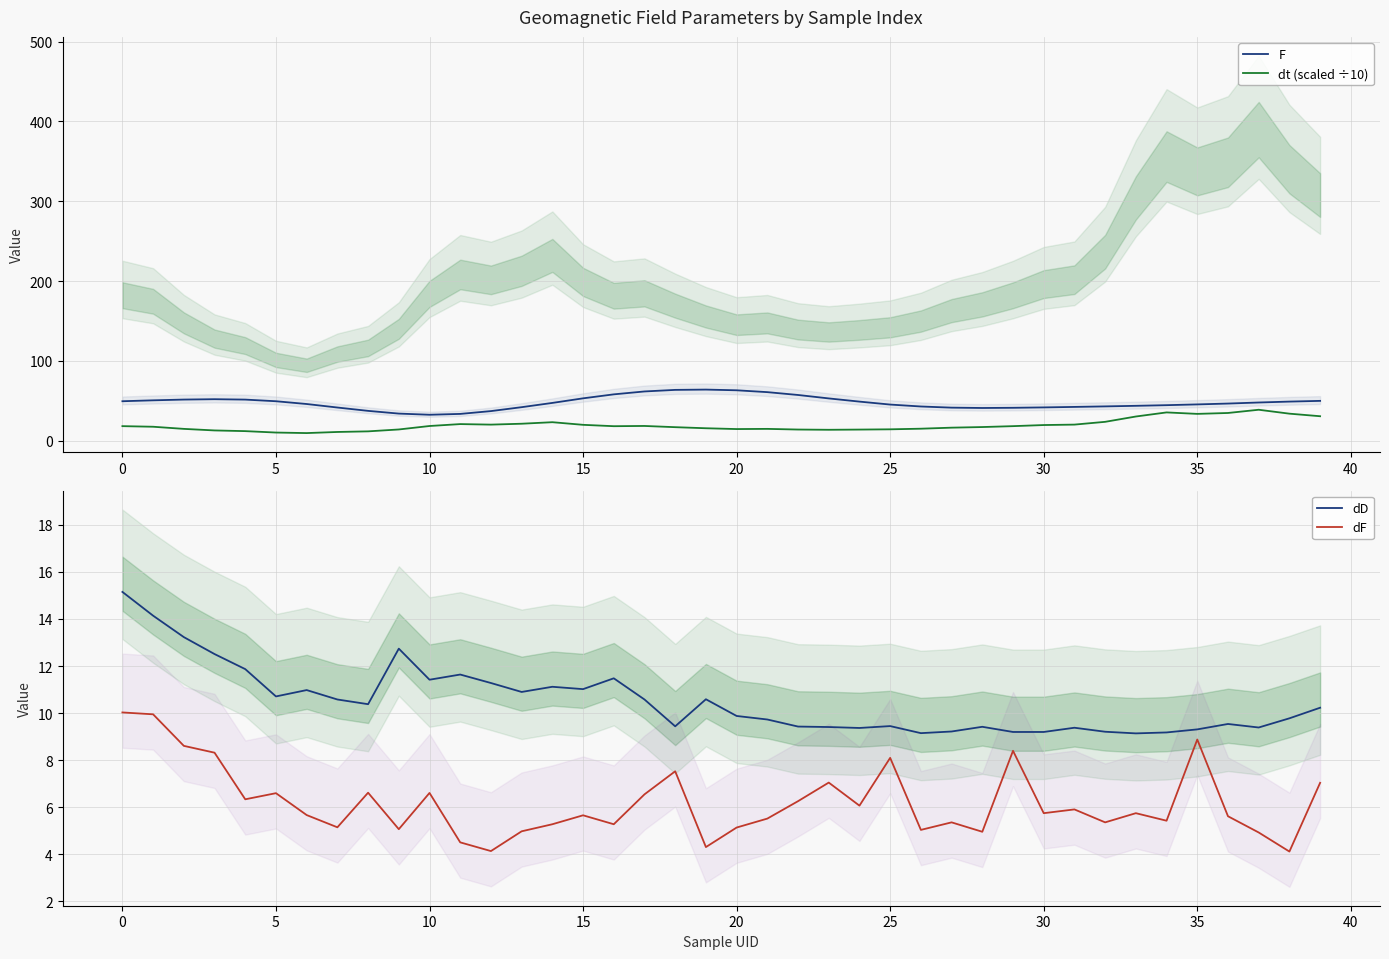

Which series changed the most between 13 and 25?

dt (scaled ÷10)